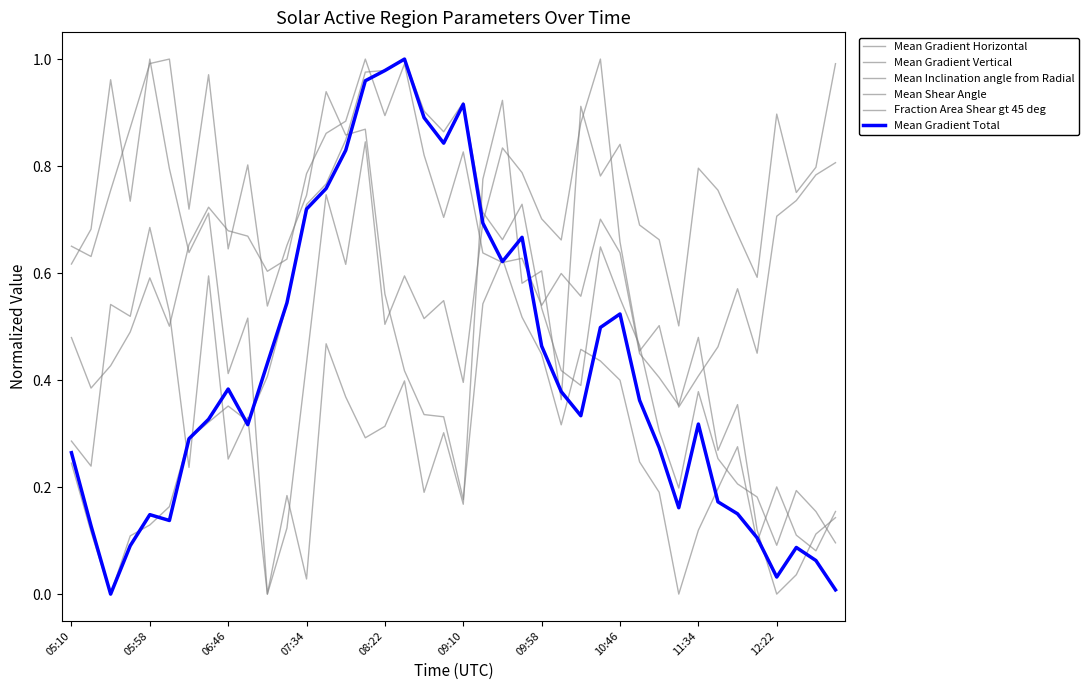

How many times do Mean Gradient Horizontal and Fraction Area Shear gt 45 deg cross each other?

5